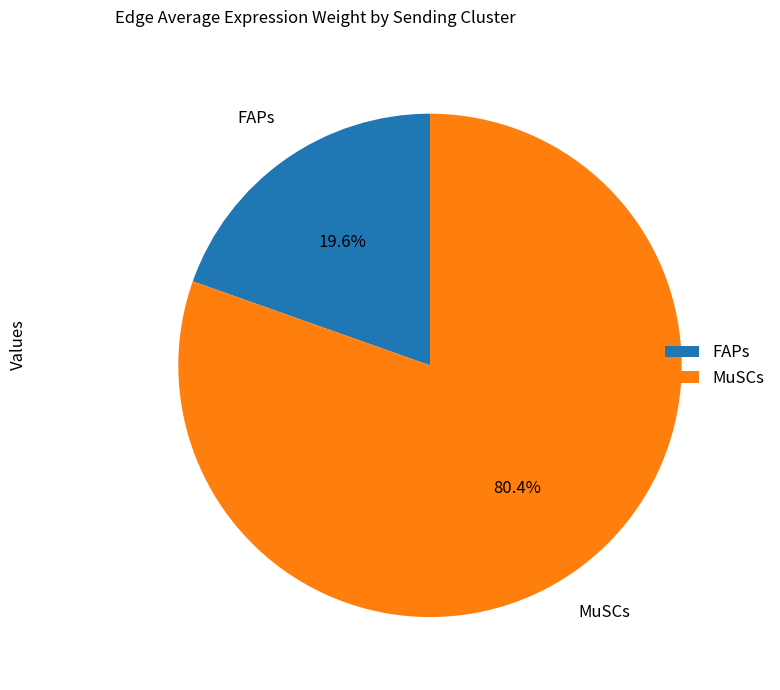

True or false: MuSCs accounts for 80% of the total.

True